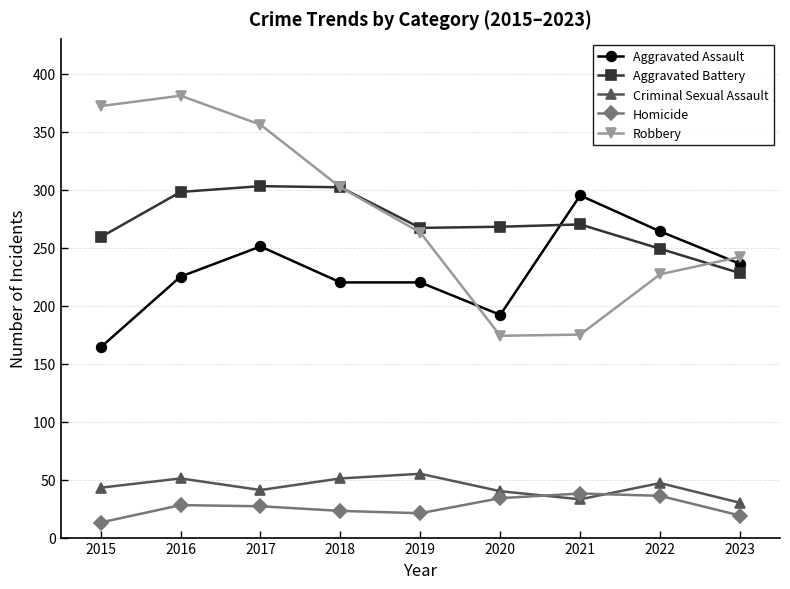

The Homicide series shows 21 at 2019. True or false?

True